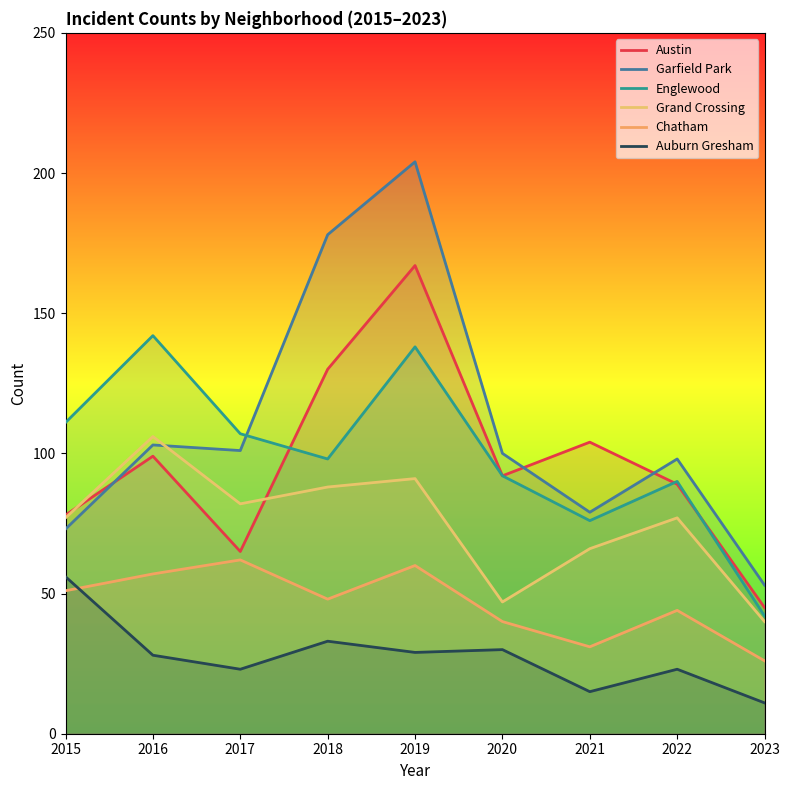

What is the approximate value of Grand Crossing at 2017?

82